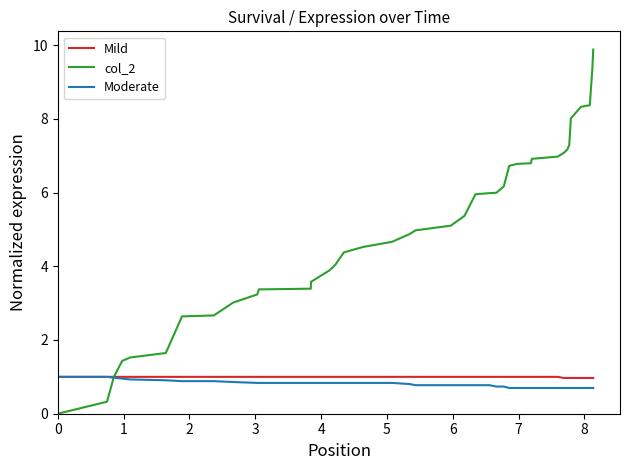

What are all the series names shown in the legend?

Mild, col_2, Moderate